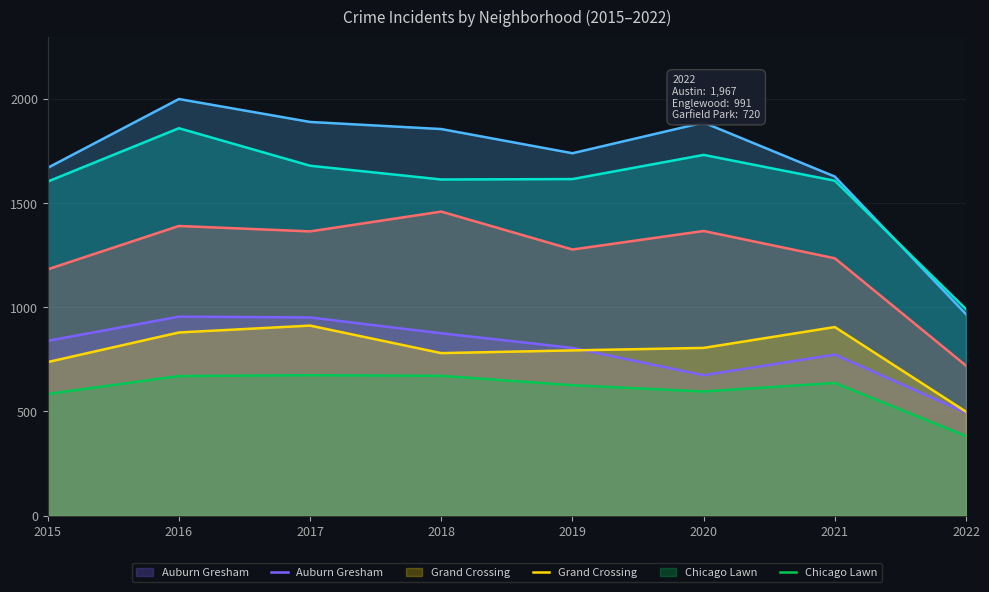

At how many categories does at least one series exceed 1510?

7